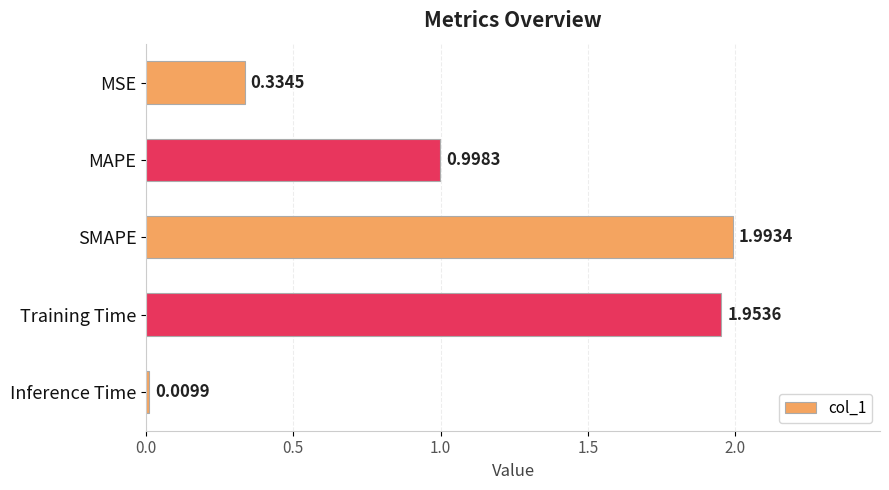

What is the sum of all values?

5.3